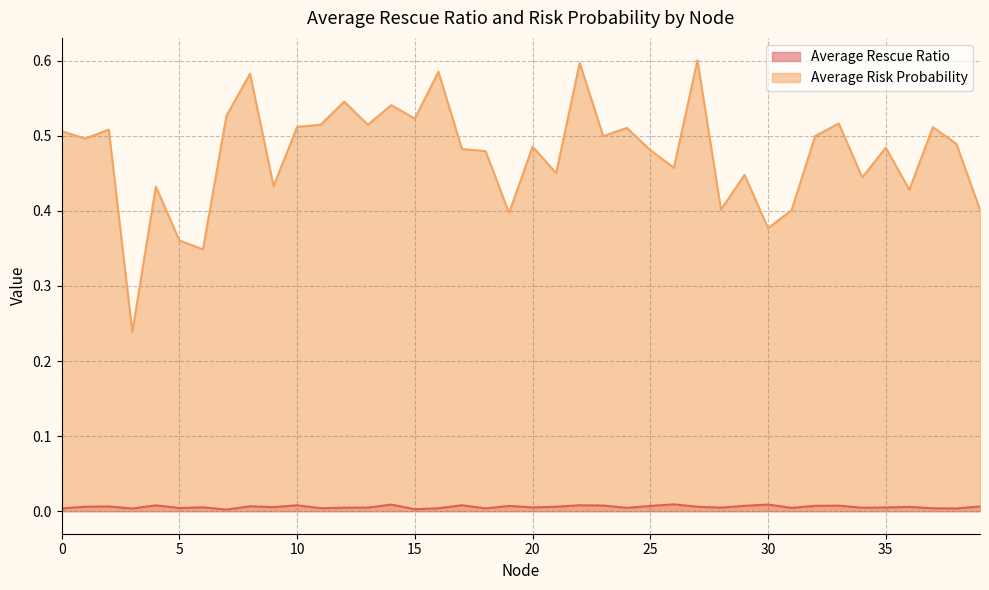

At how many categories does at least one series exceed 0?

40